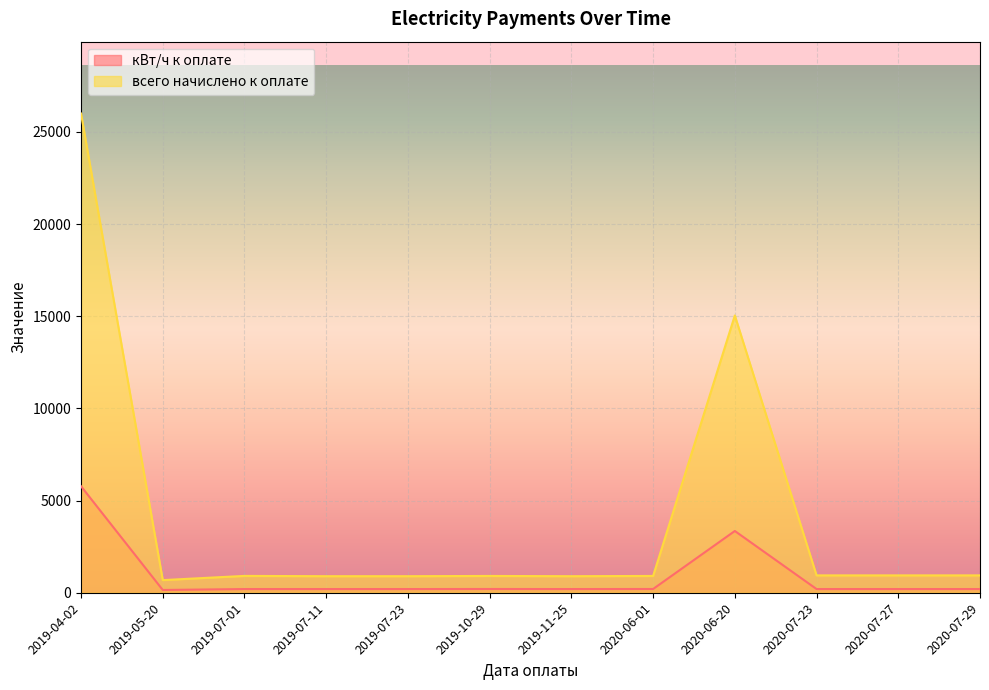

In кВт/ч к оплате, how many points are lower than both neighbors (excluding endpoints)?

2